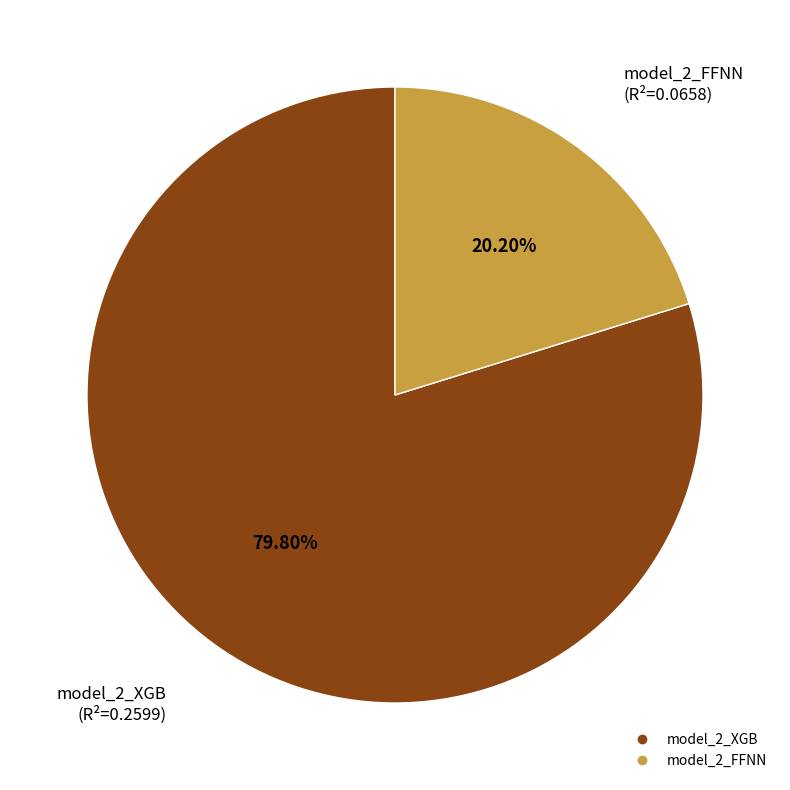

Rank the categories by value from lowest to highest.

model_2_FFNN, model_2_XGB